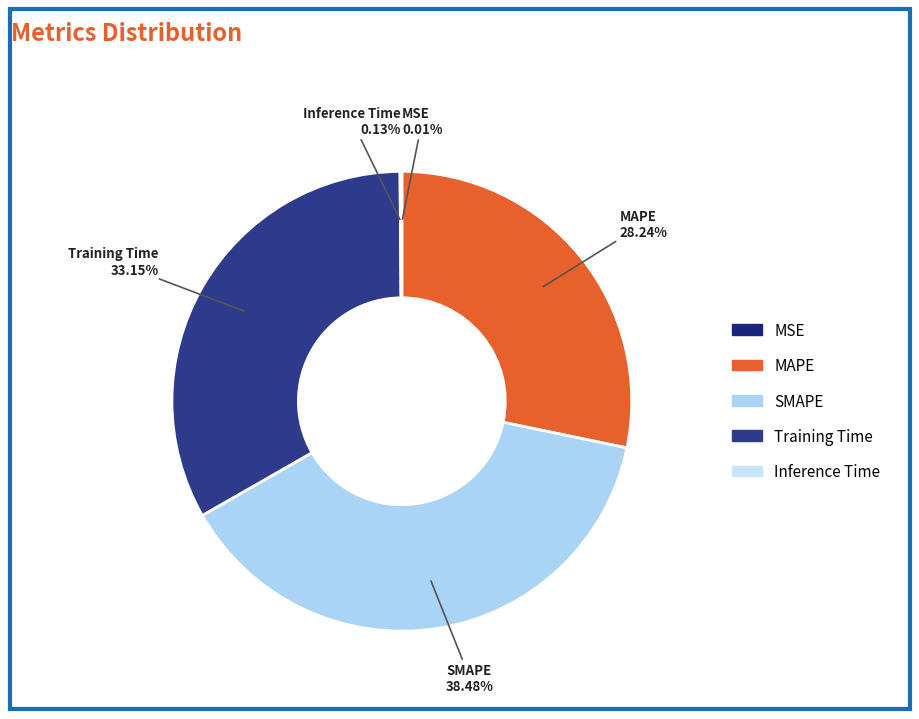

Do MAPE and Training Time together represent more than half of the pie?

Yes